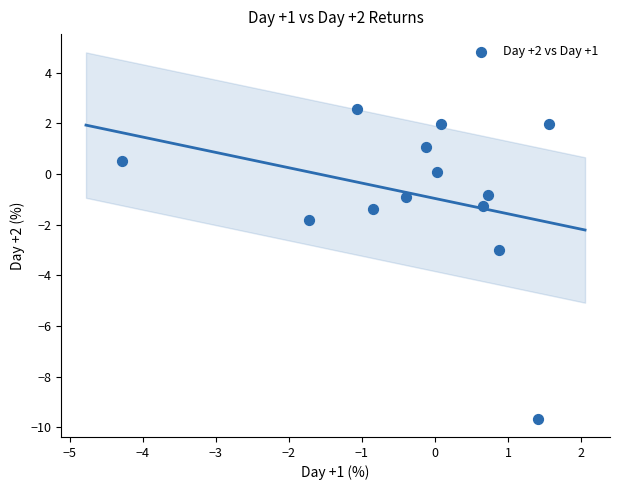

What is the range of X values (max minus min)?

5.8